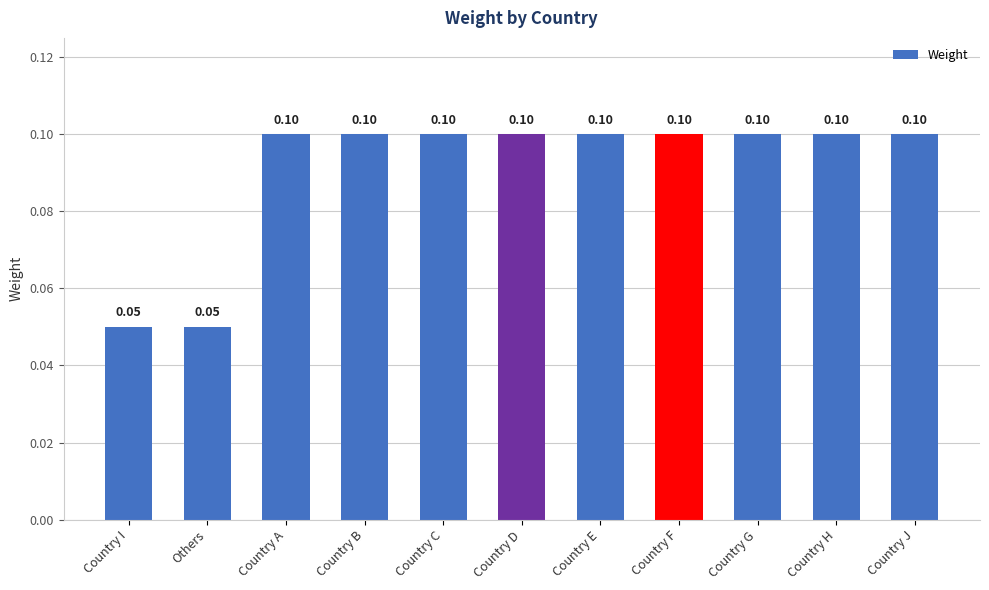

Which has a higher value, Others or Country F?

Country F